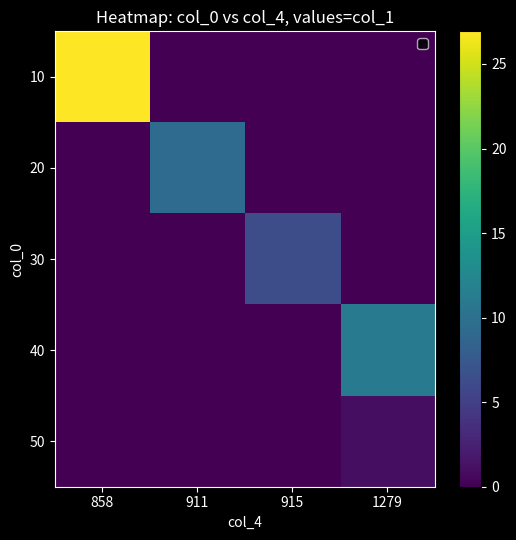

Reading left to right, extract all data points from this chart.

10: 858=26.9	911=0.0	915=0.0	1279=0.0
20: 858=0.0	911=9.4	915=0.0	1279=0.0
30: 858=0.0	911=0.0	915=6.4	1279=0.0
40: 858=0.0	911=0.0	915=0.0	1279=11.2
50: 858=0.0	911=0.0	915=0.0	1279=1.0